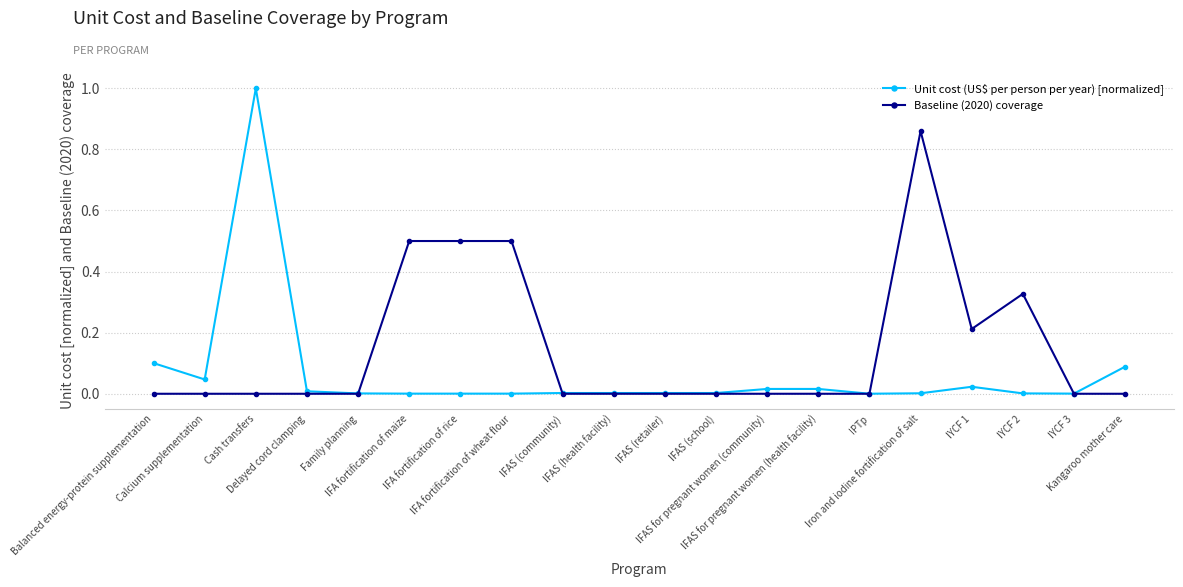

How many lines are shown in the chart?

2